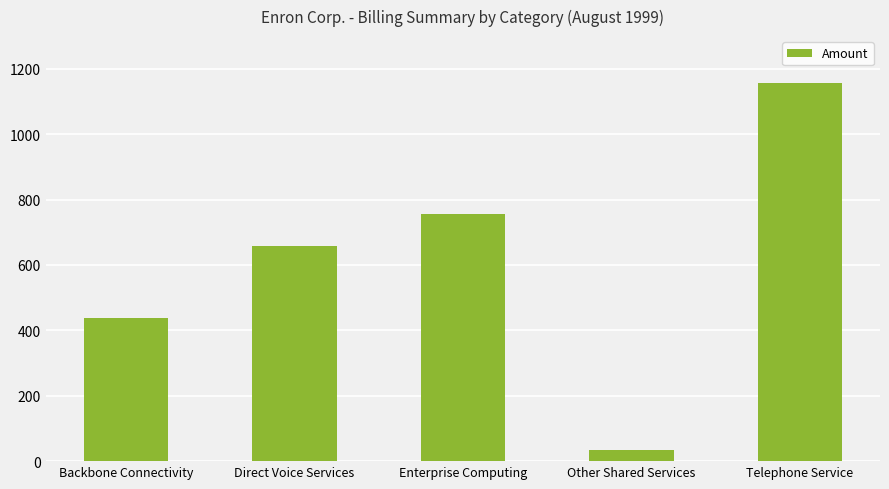

At which label does the data first exceed 659?

Direct Voice Services